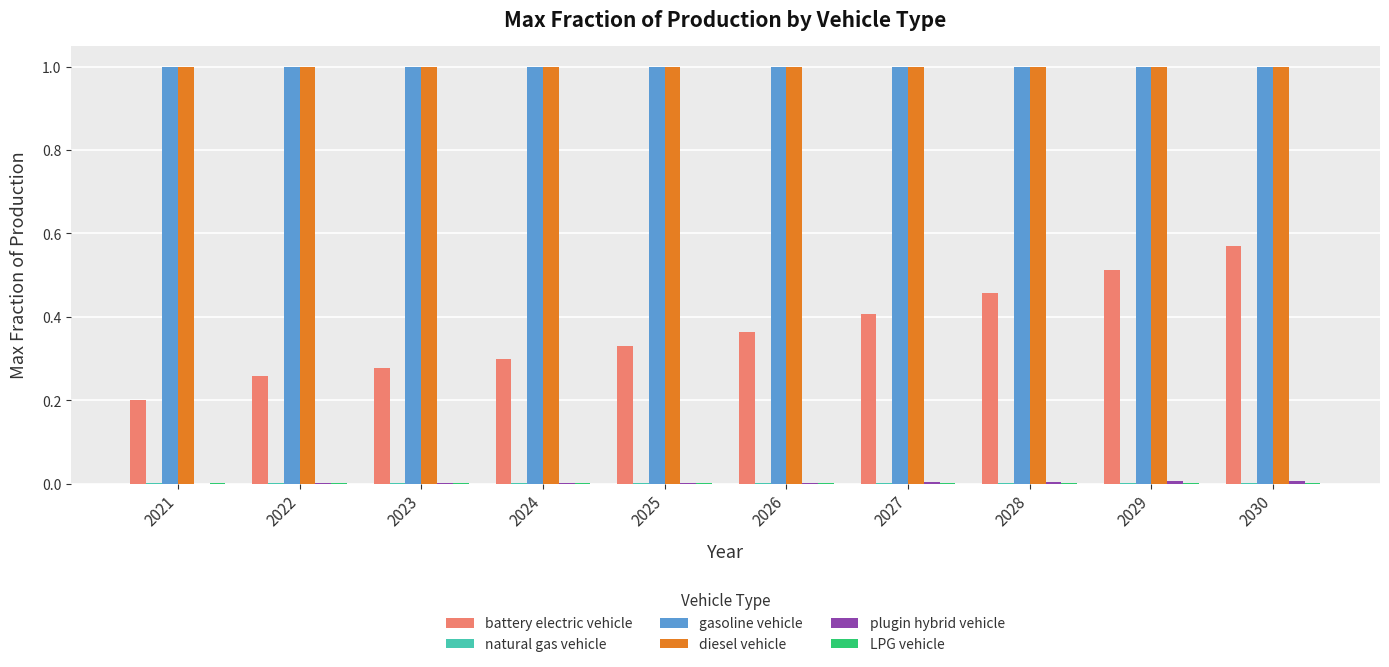

What is the spread (max minus min) of values at 2029?

1.0